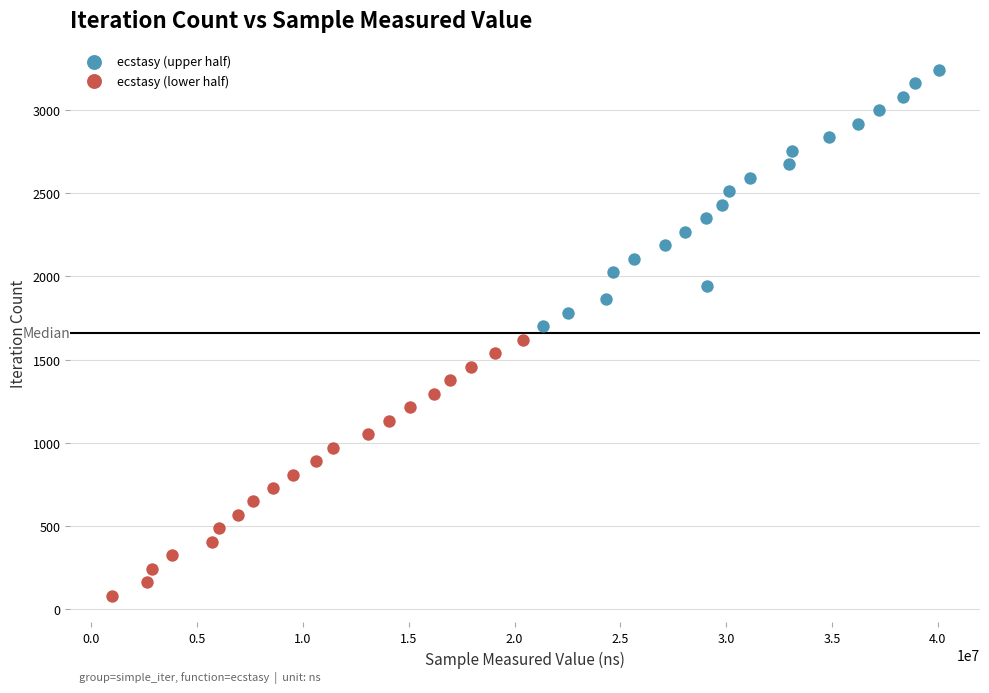

Which series reaches the minimum Y coordinate?

ecstasy (lower half)